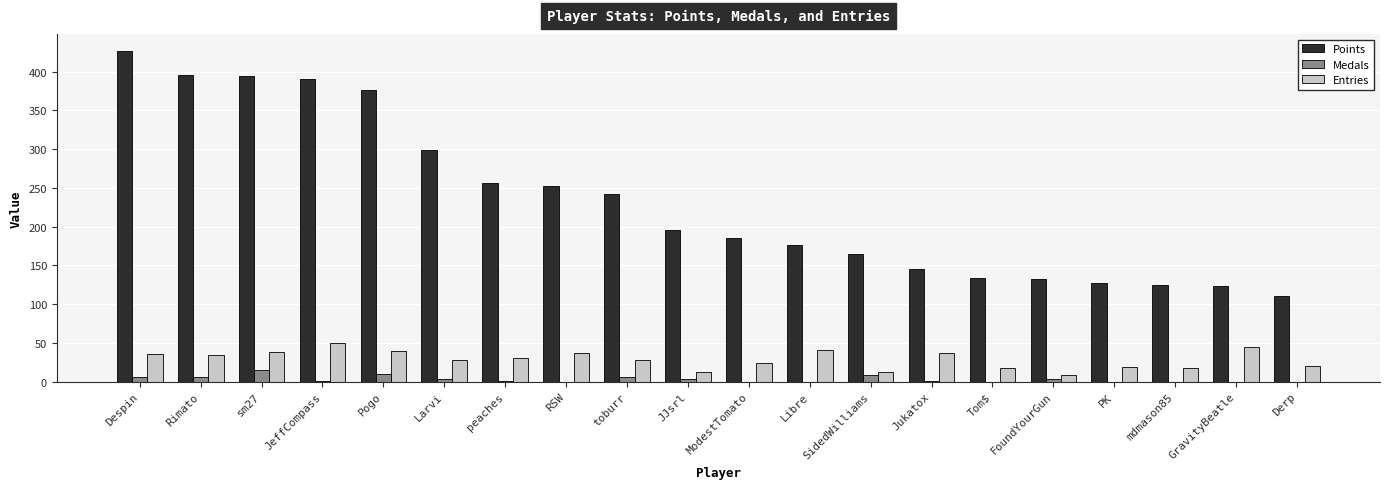

What is the maximum value shown in the chart?

427